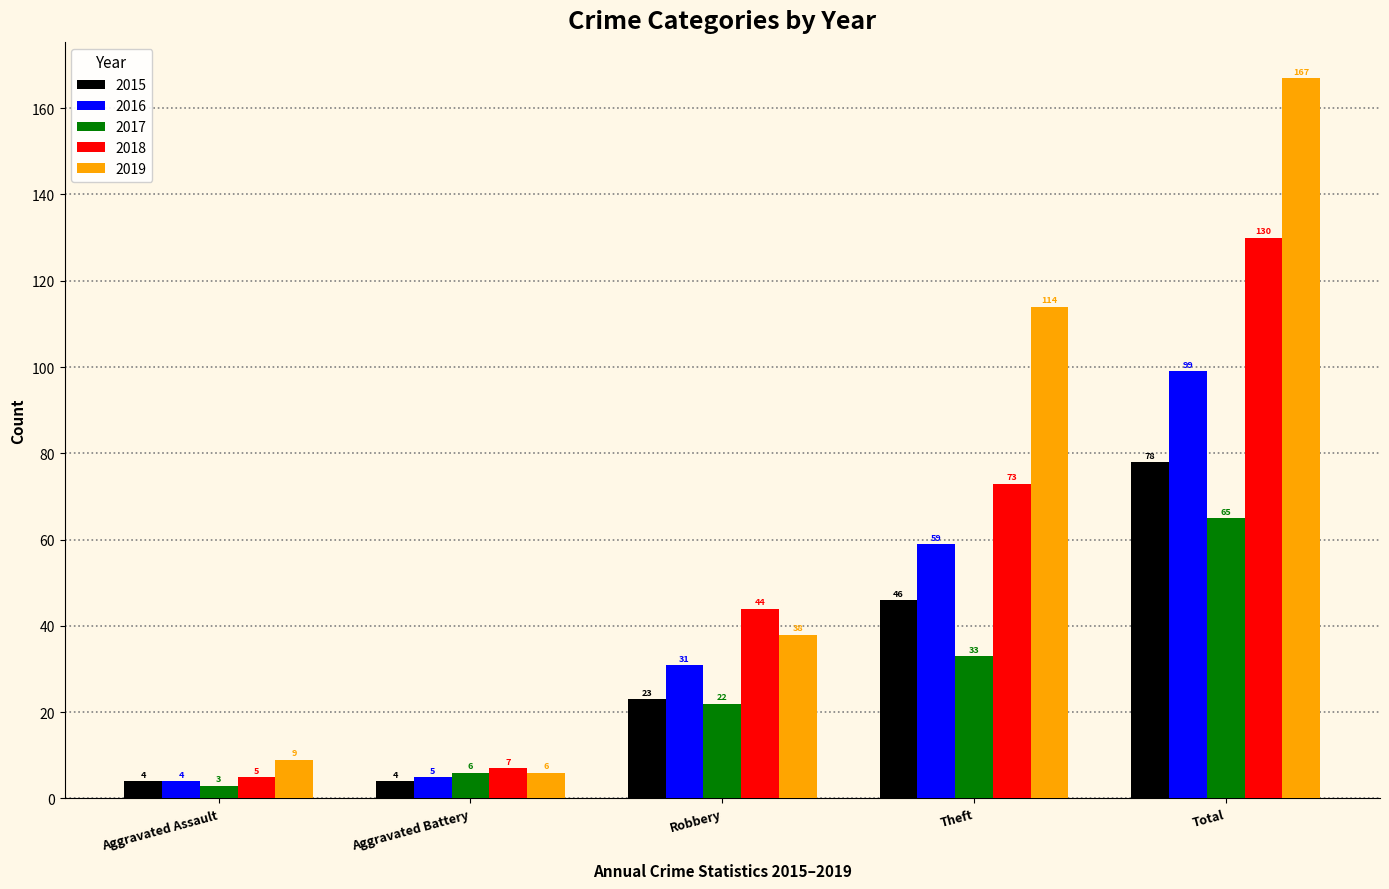

Which series has the largest total across all categories?

2019